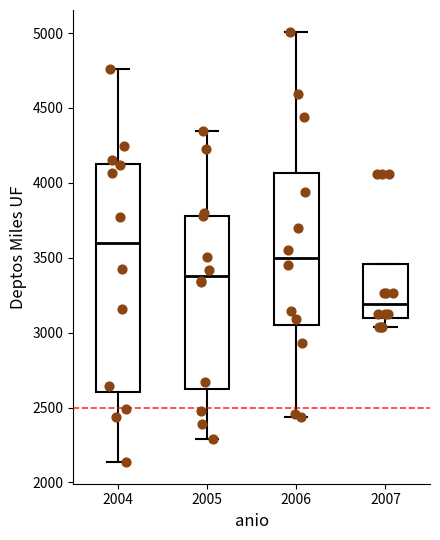

Which box's median line is the lowest?

2007